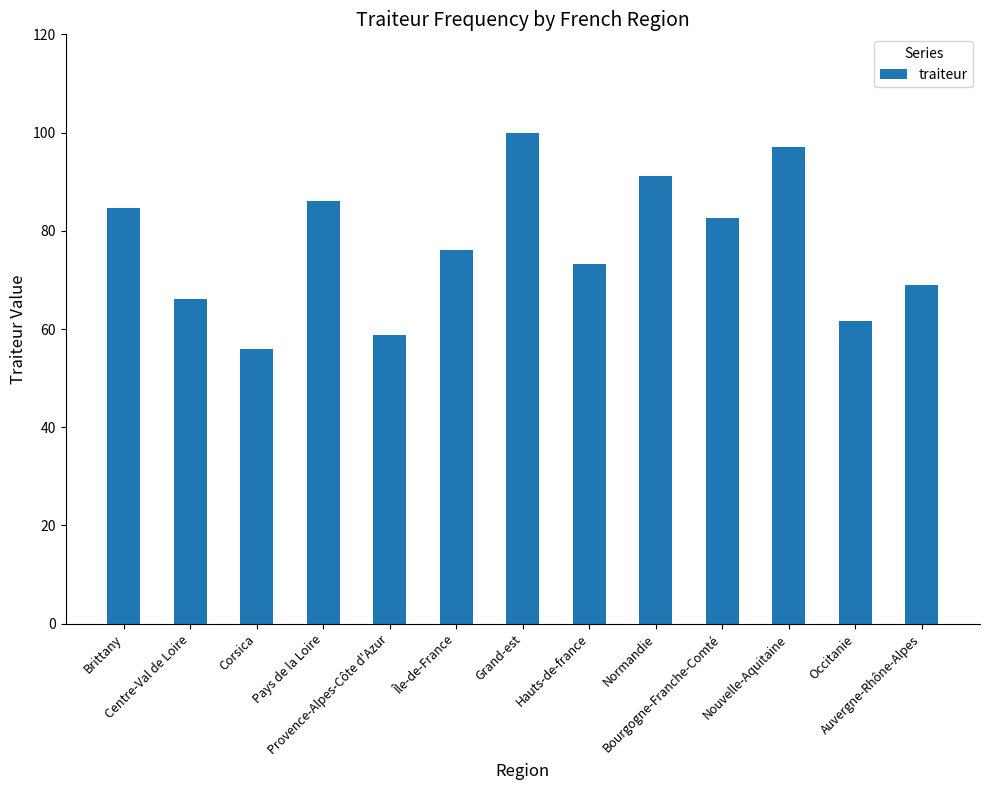

Is it true that the value at Grand-est is 154.5?

False